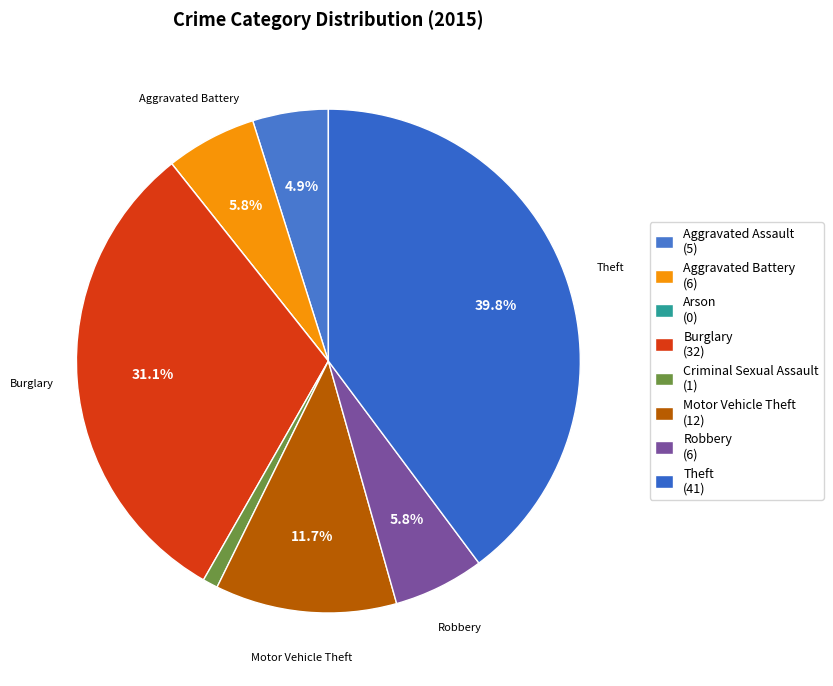

Is Burglary the majority of the pie?

No